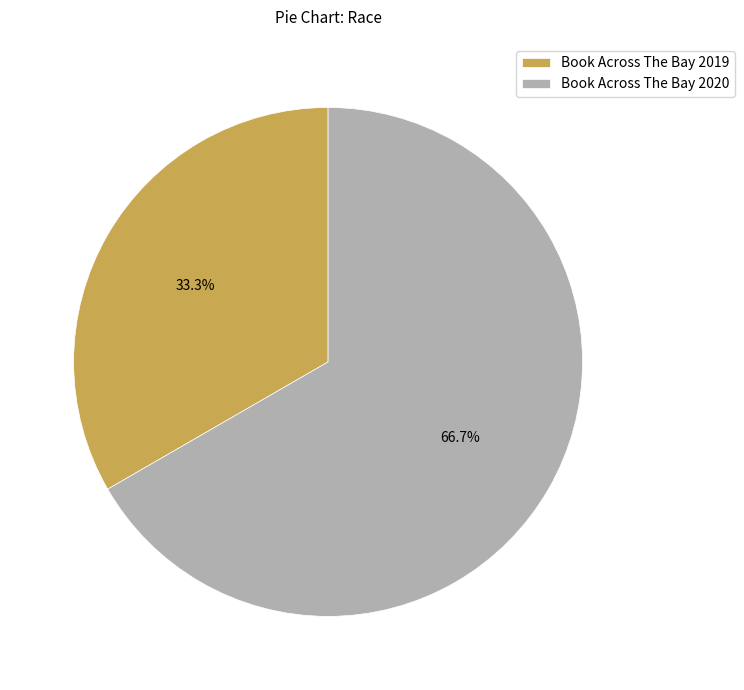

Approximately how many times larger is the value at Book Across The Bay 2020 compared to Book Across The Bay 2019?

2.0